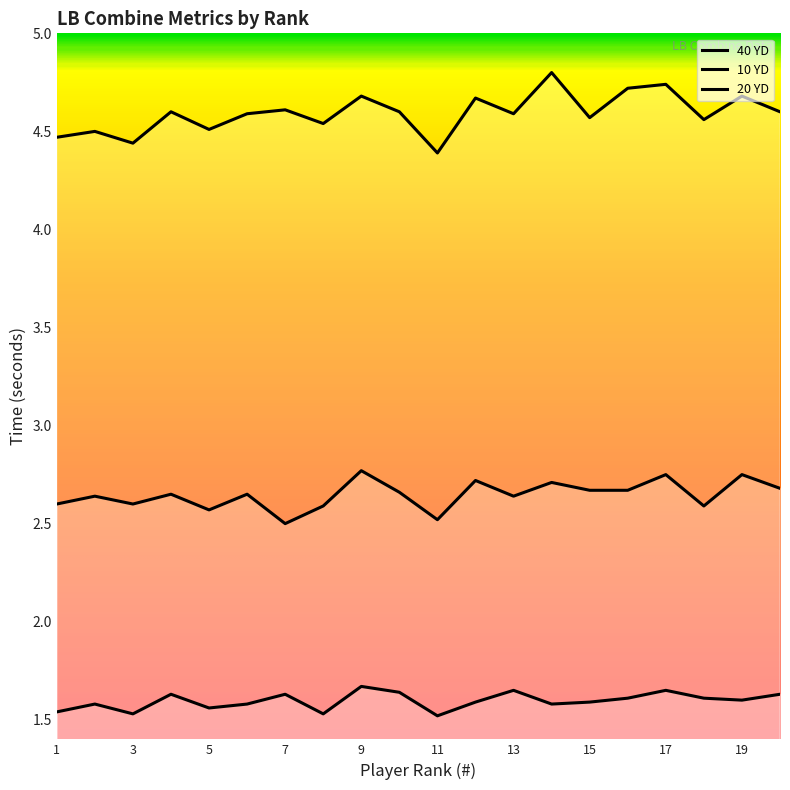

True or false: 10 YD and 40 YD intersect in this chart.

False